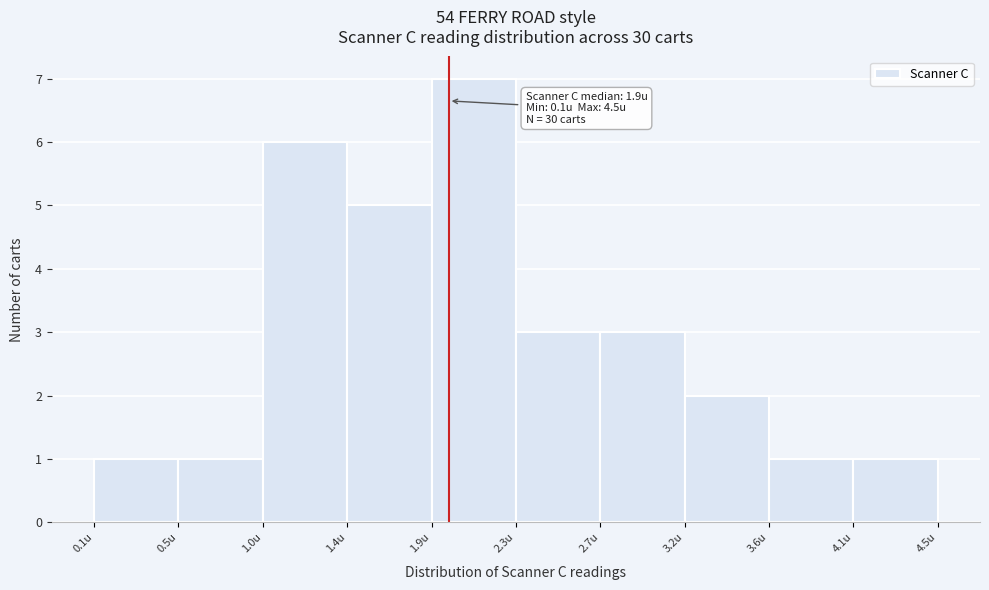

Which range on the x-axis has the tallest bar?

1.86 to 2.30